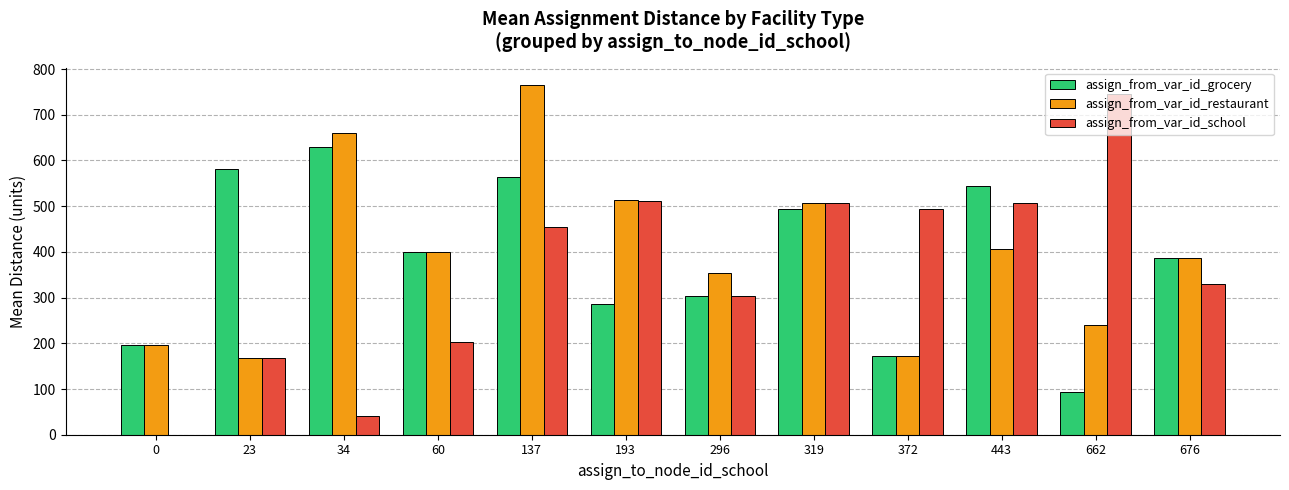

What is the sum of all assign_from_var_id_school values?

4265.6